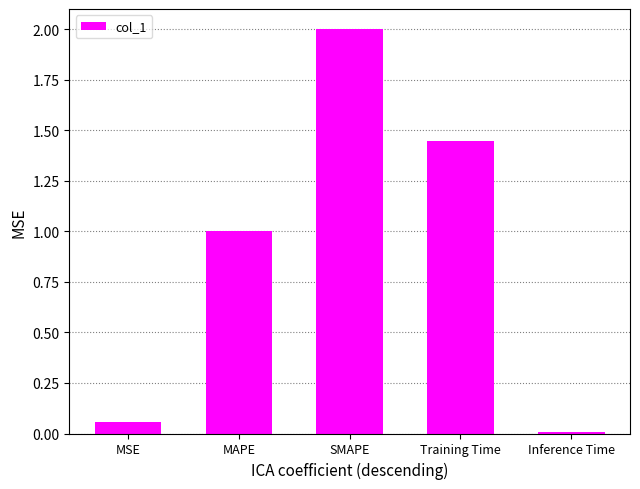

Is it true that the value at MAPE is 1.0?

True